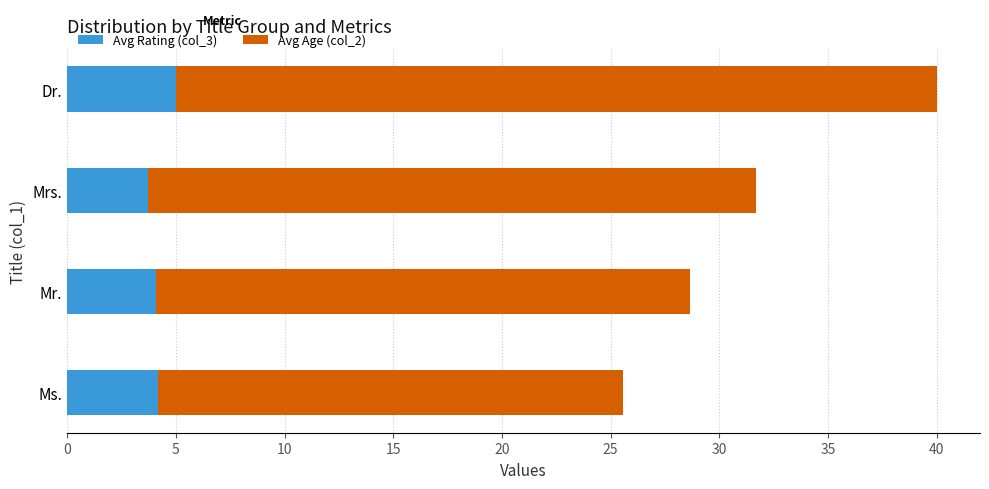

What is the total value across all series at Ms.?

25.6